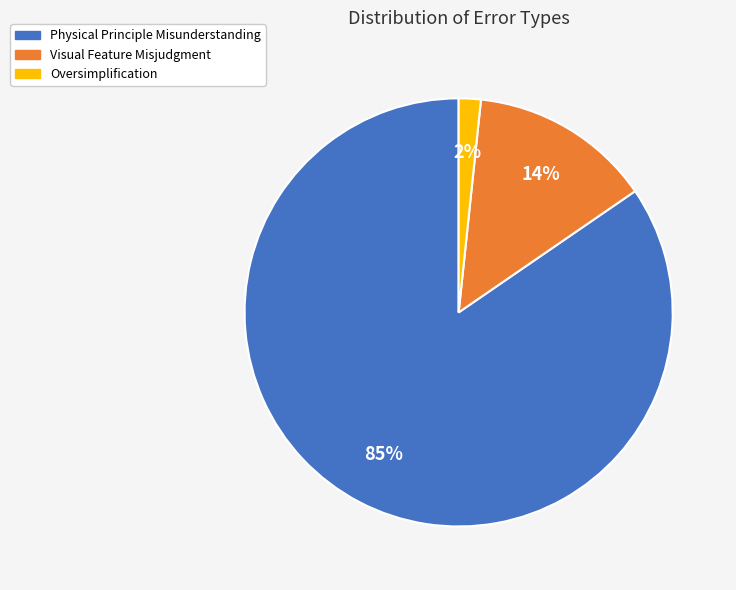

True or false: Visual Feature Misjudgment accounts for 26% of the total.

False